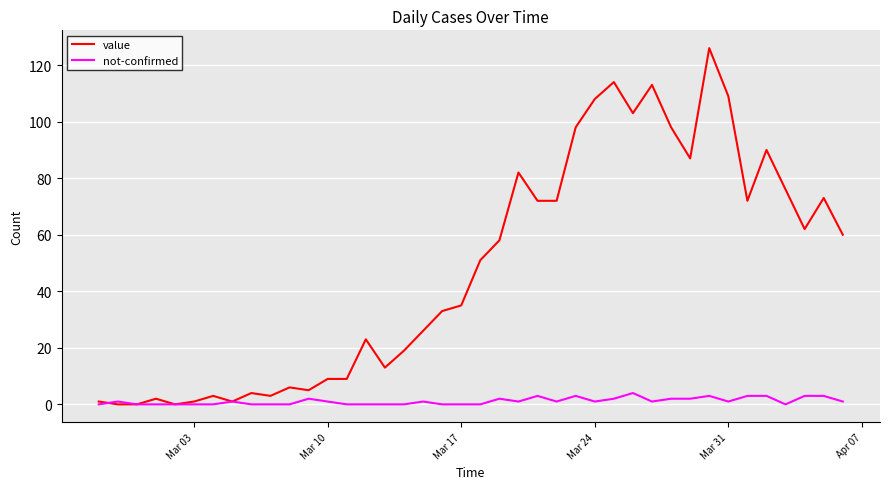

Which series has the largest total across all categories?

value